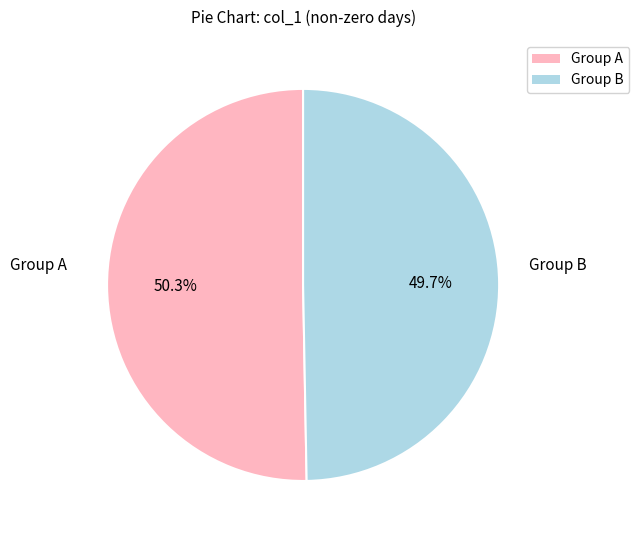

Which slice is the largest?

Group A